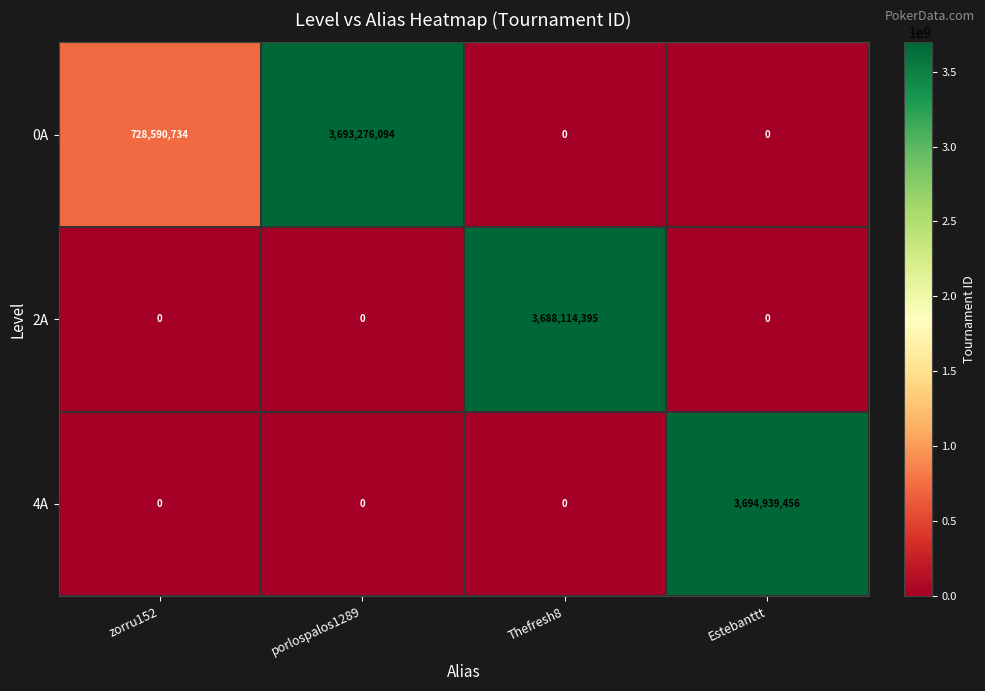

The 2A series shows 1303166263 at porlospalos1289. True or false?

False